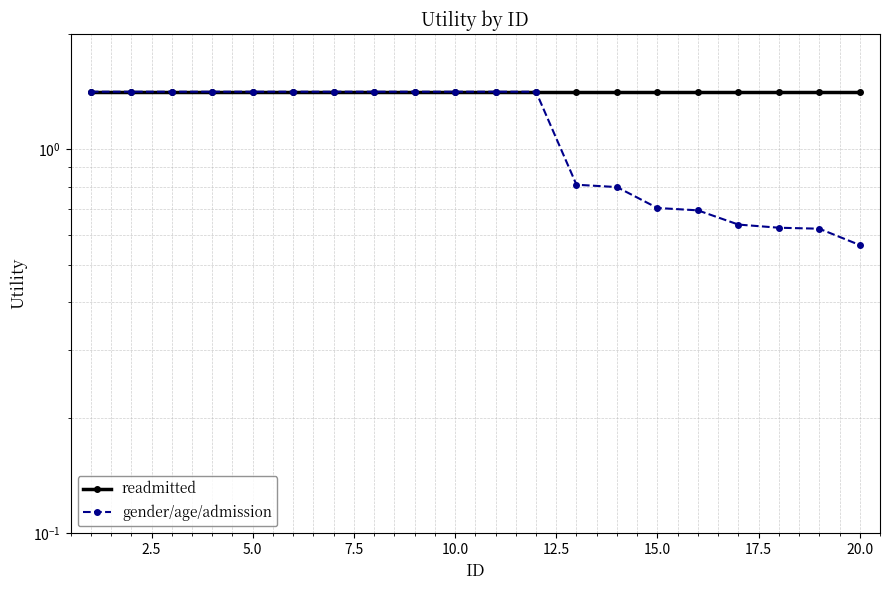

List the series in order of their overall mean, lowest first.

gender/age/admission, readmitted